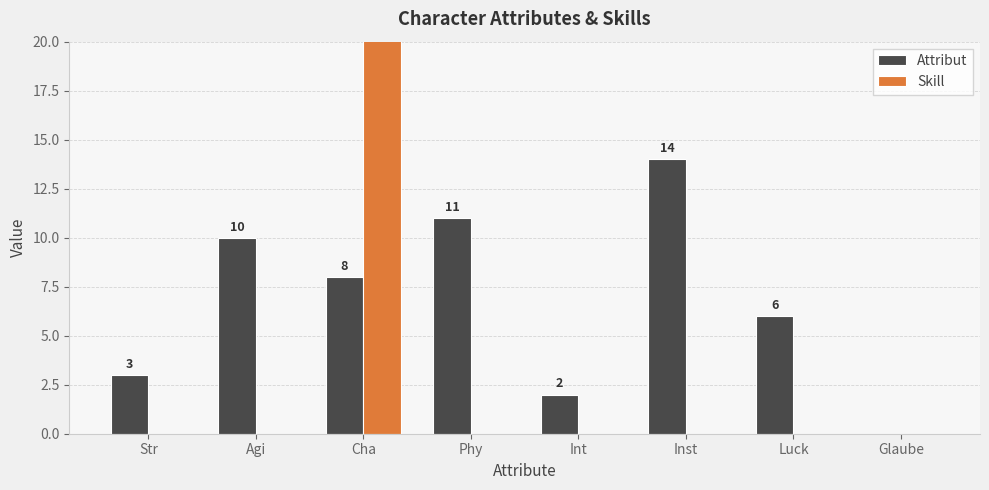

Which label corresponds to the largest value in the chart?

Cha